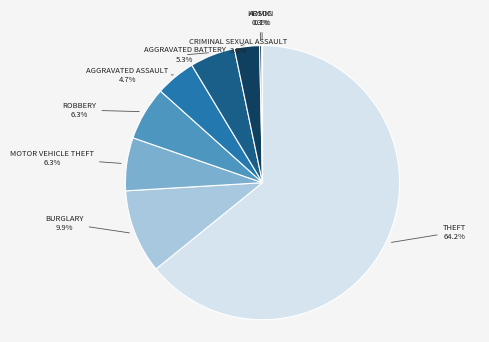

Is there any slice that represents more than half of the pie?

Yes